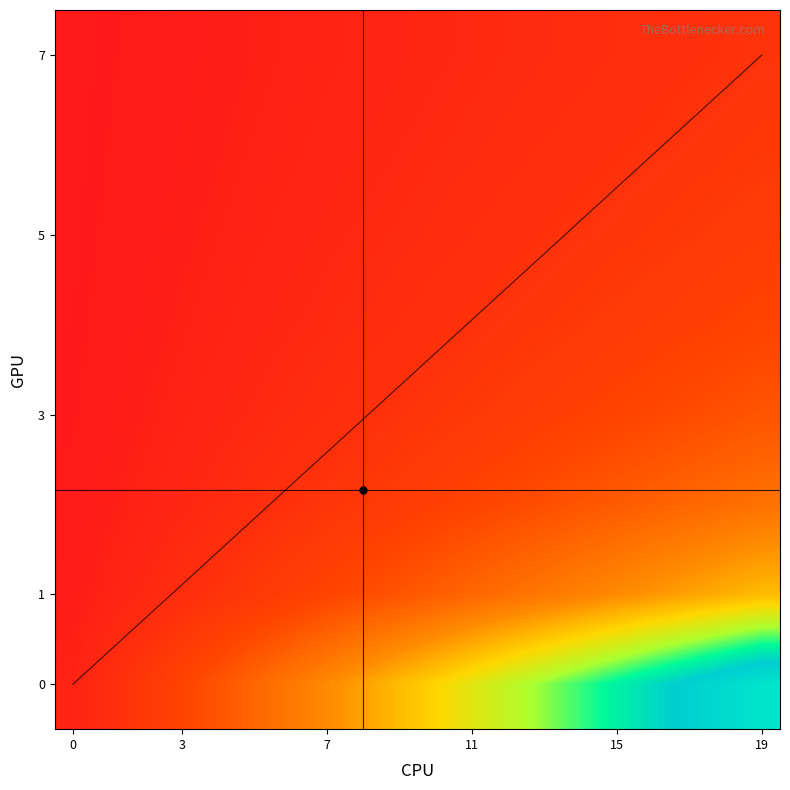

At which label does 5 reach its peak?

19